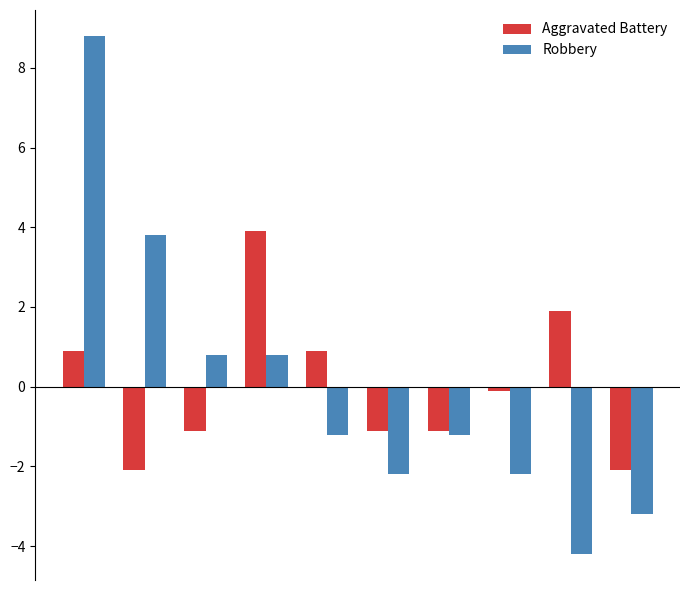

Which series has the widest spread of values?

Robbery